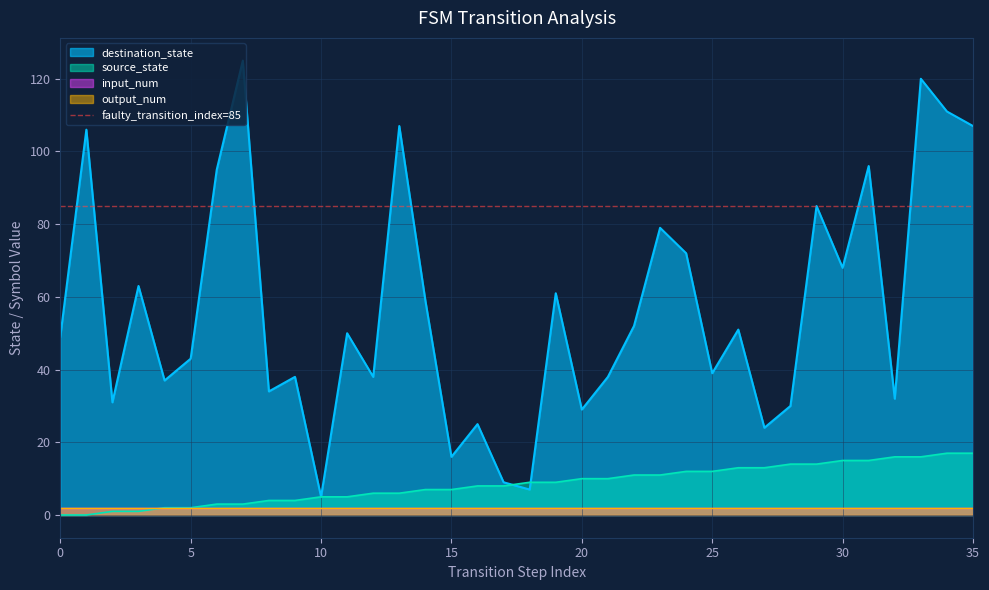

How many data points in destination_state are above 50?

17